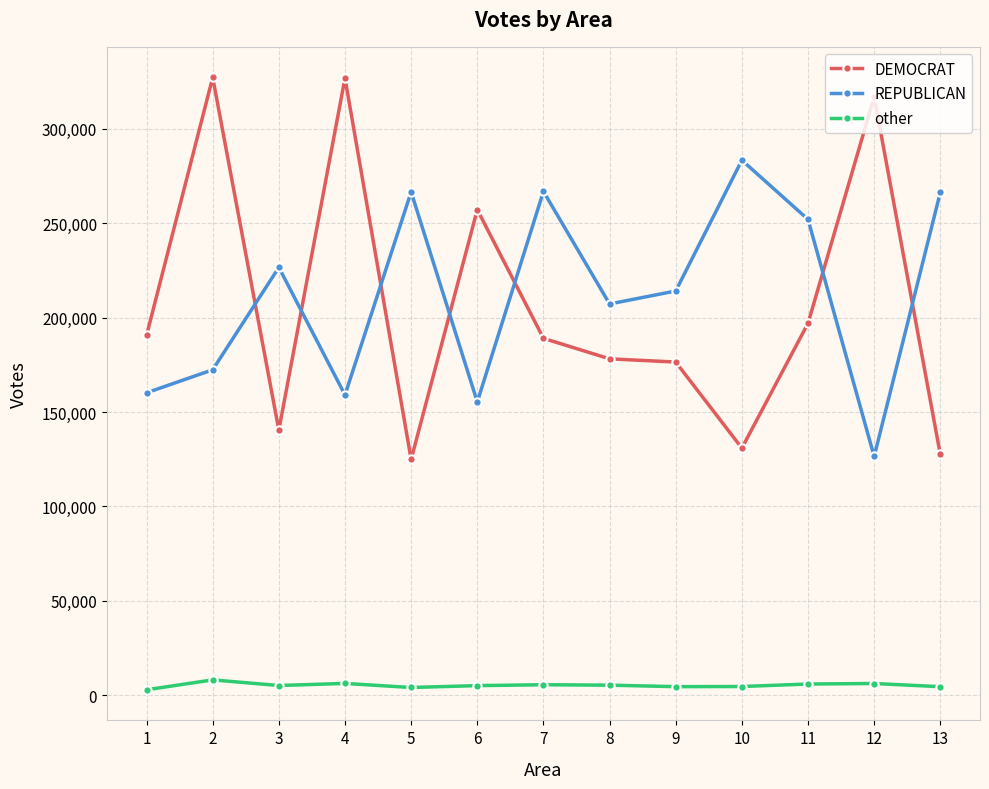

What is the difference between the maximum and second lowest values in the DEMOCRAT series?

199722